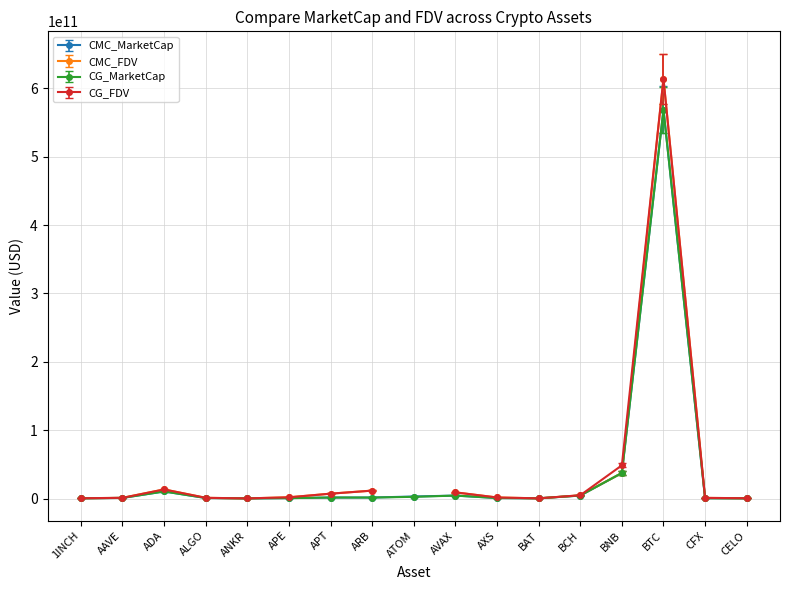

How many interior local valleys does the CG_FDV series have?

3